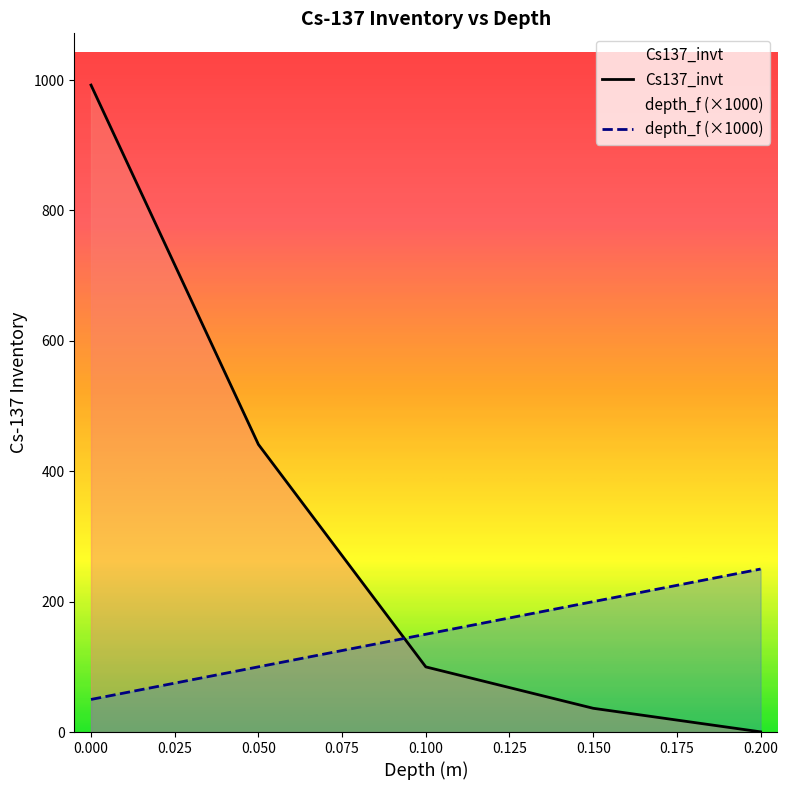

What is the total value across all series at 0.200?

250.3